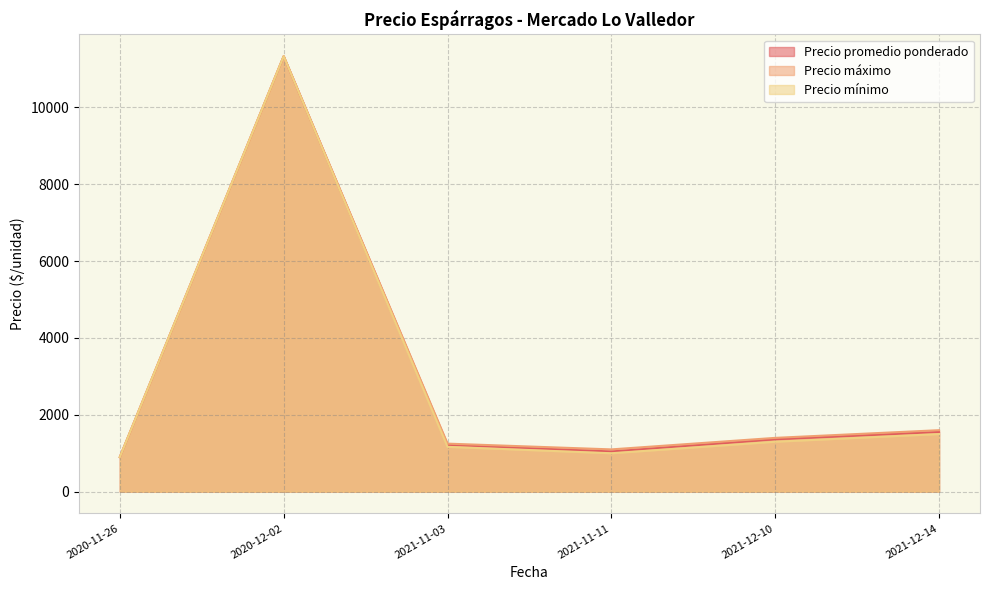

Is the value of Precio máximo at 2021-12-10 greater than the value of Precio mínimo at 2020-12-02?

No